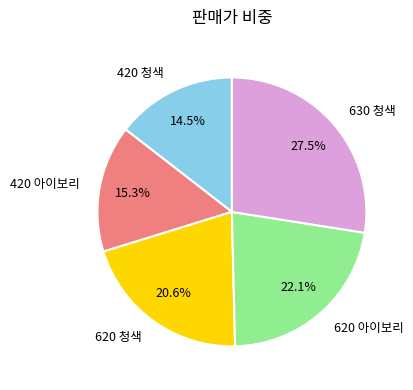

What is the smallest slice in the pie chart?

420 청색